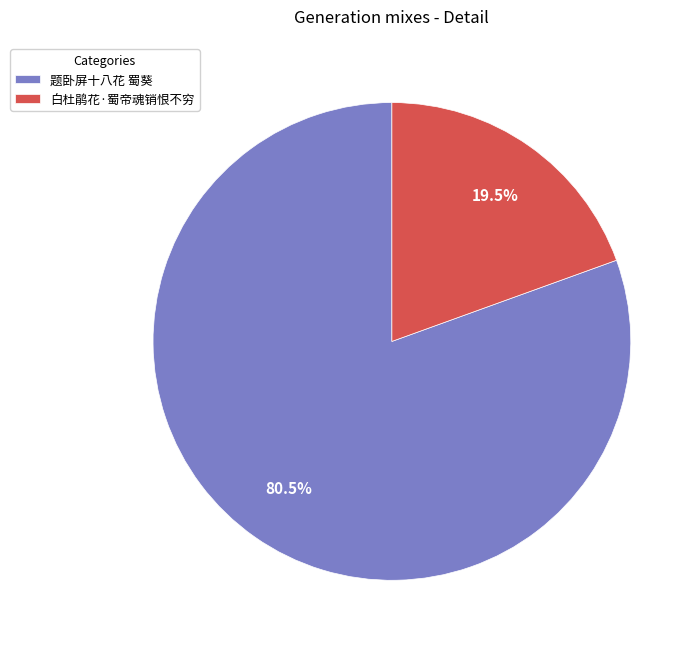

Does any single category account for the majority?

Yes